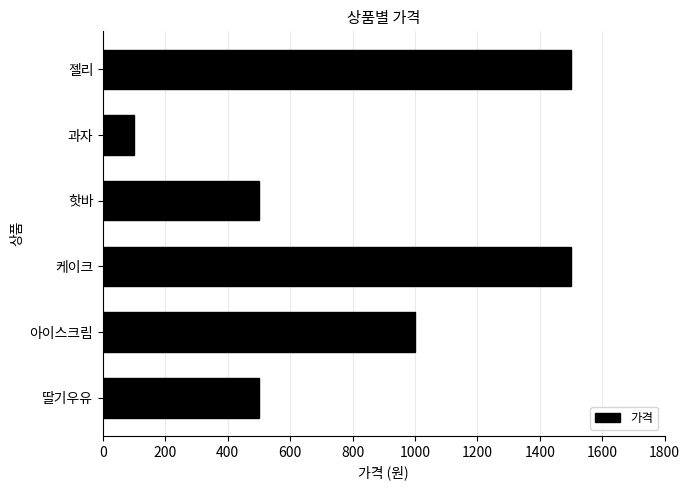

What is the approximate value at 핫바?

500